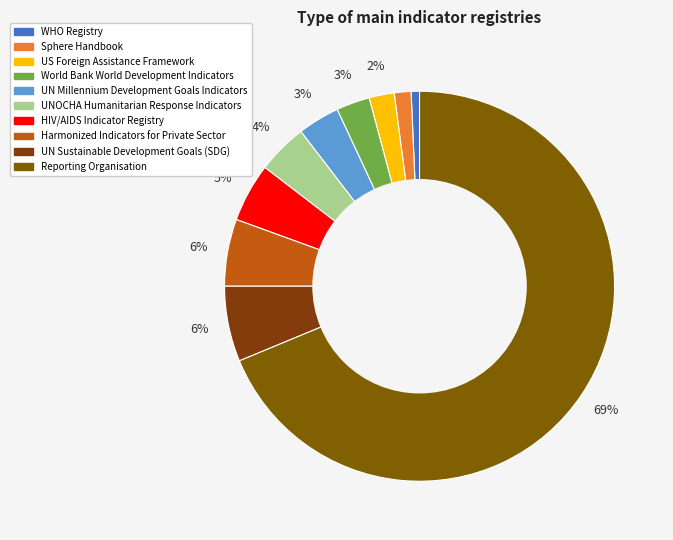

Between UN Millennium Development Goals Indicators and Reporting Organisation, which is larger?

Reporting Organisation